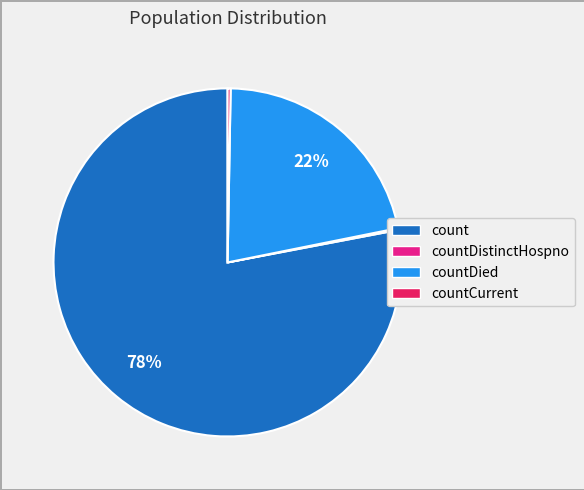

True or false: countCurrent accounts for 0% of the total.

True